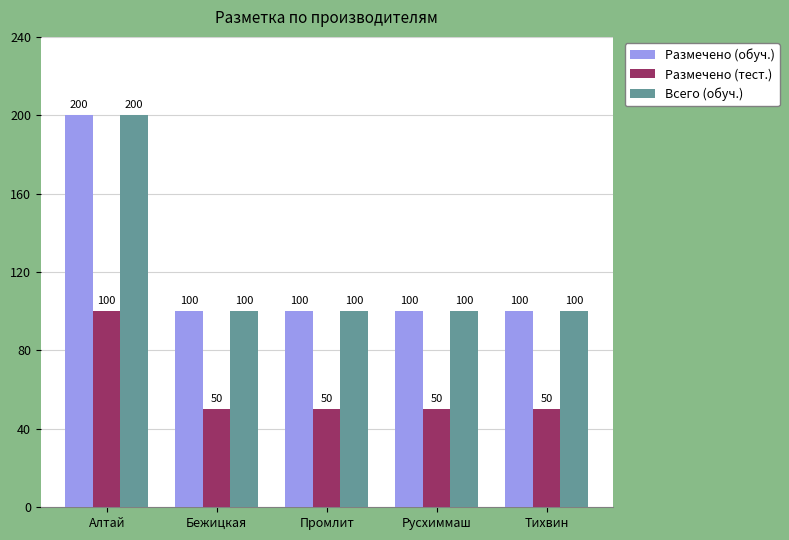

What is the total value across all series at Алтай?

500